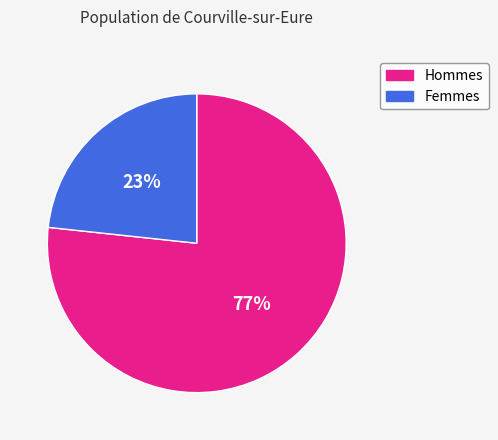

Do Hommes and Femmes together represent more than half of the pie?

Yes